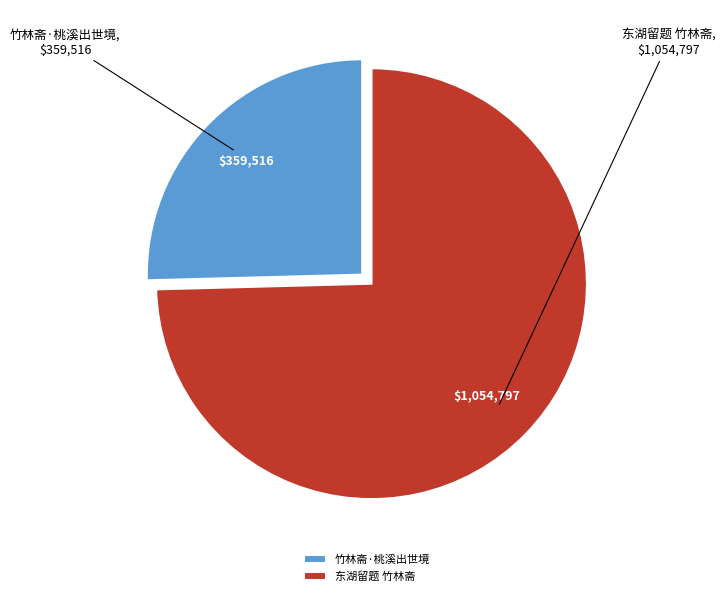

The 竹林斋·桃溪出世境 slice represents 25% of the pie. True or false?

True